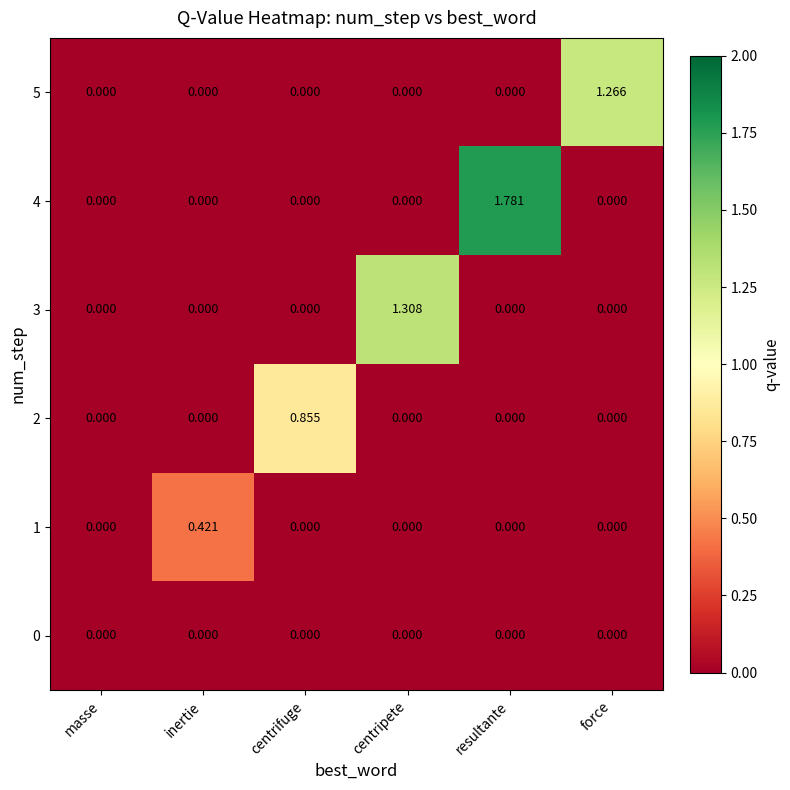

At which category is the sum across all series the highest?

resultante